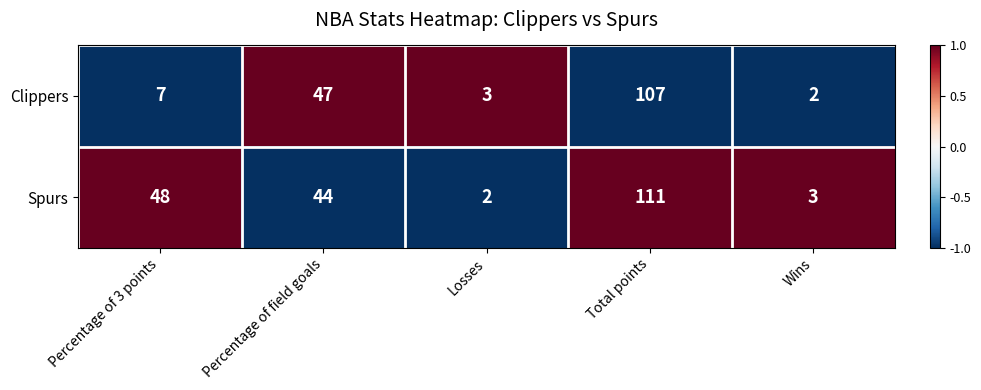

Which category has the lowest value in the Spurs series?

Losses